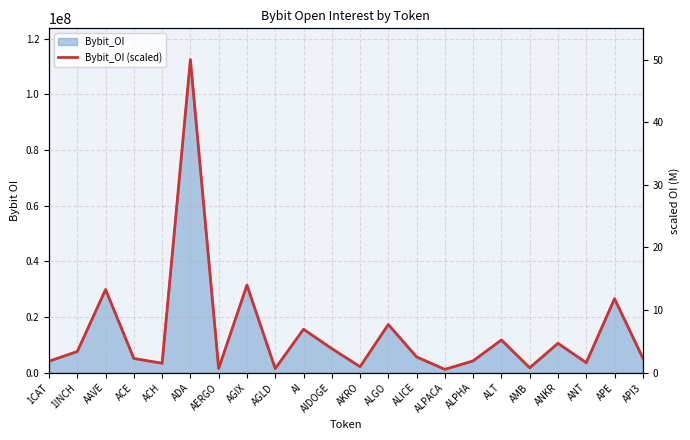

Where does the data first go above 2?

1INCH